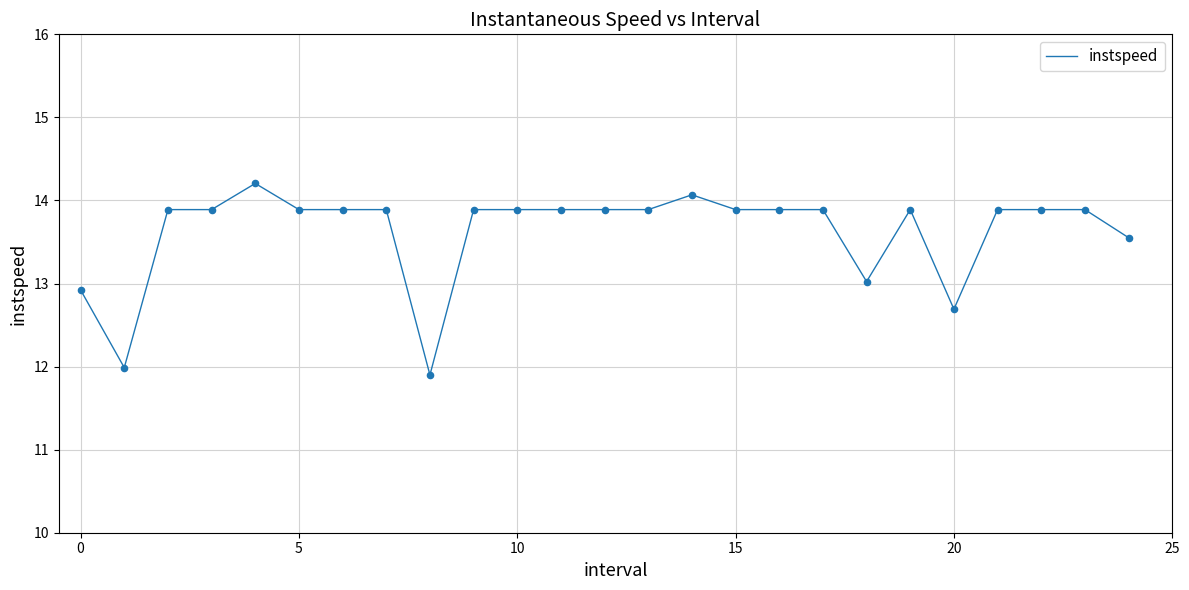

What is the greatest value displayed?

14.2